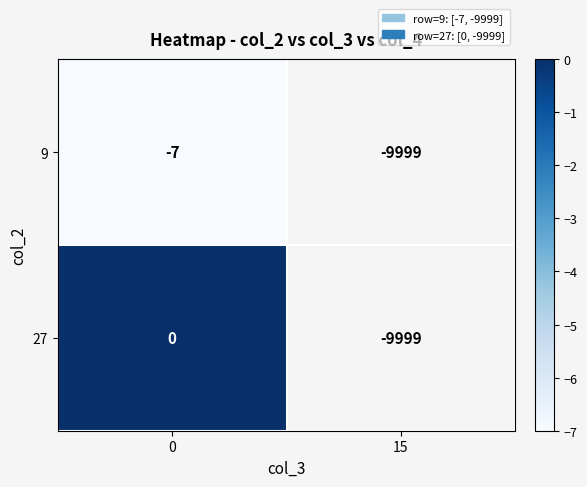

Which series has the largest range (max minus min)?

row_0